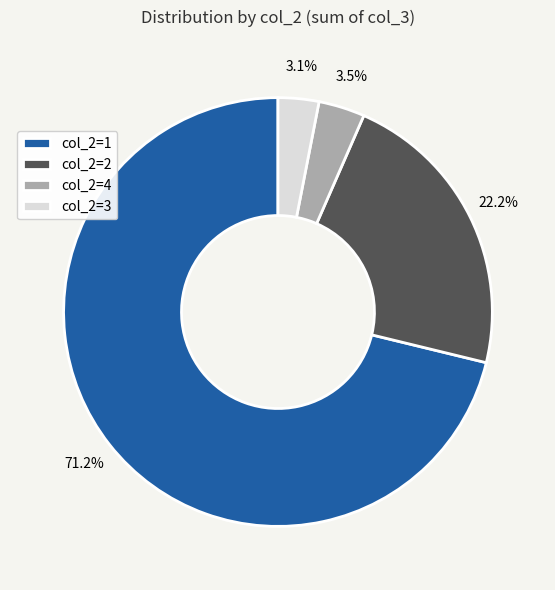

Combined, what portion of the pie is col_2=2 and col_2=4?

25.7%